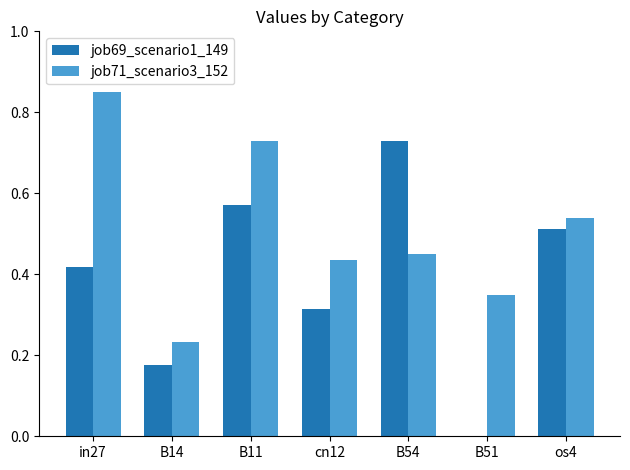

The job69_scenario1_149 series shows 0.0 at B51. True or false?

True